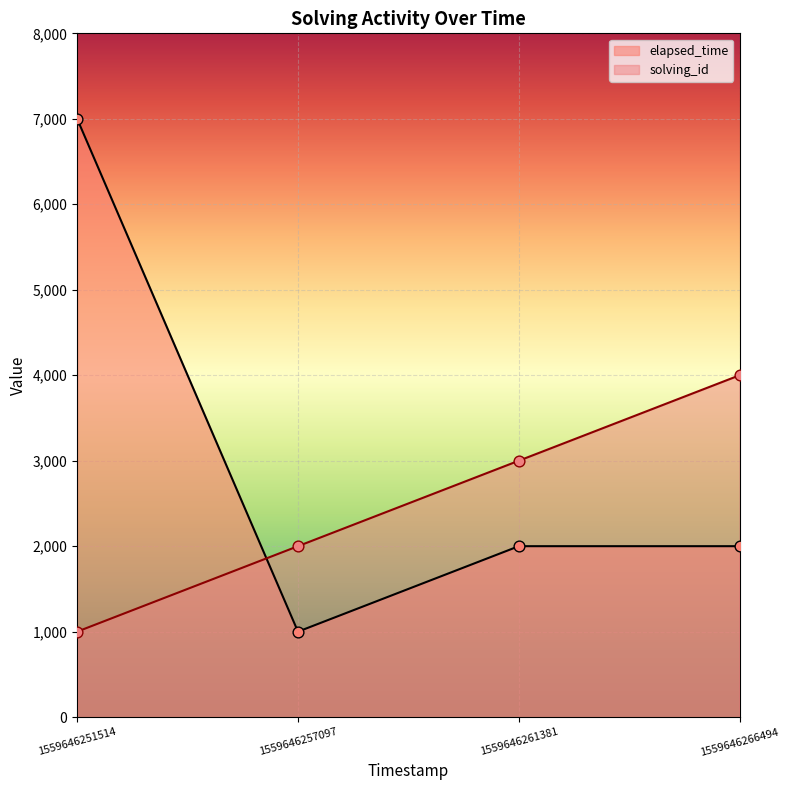

Is the value of elapsed_time at 1559646261381 greater than the value of solving_id at 1559646257097?

No